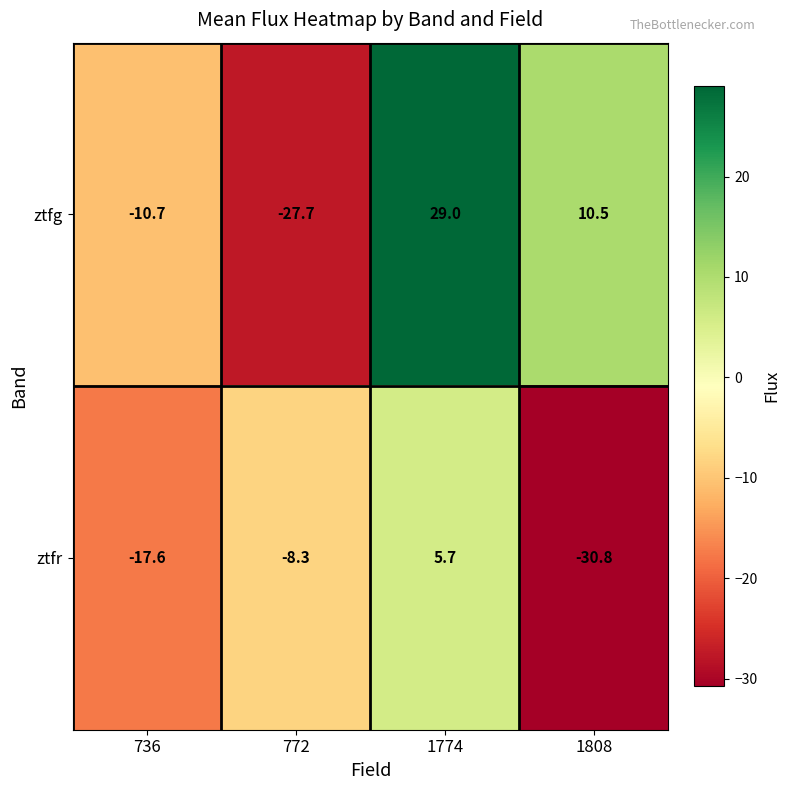

At which category is the sum across all series the highest?

1774